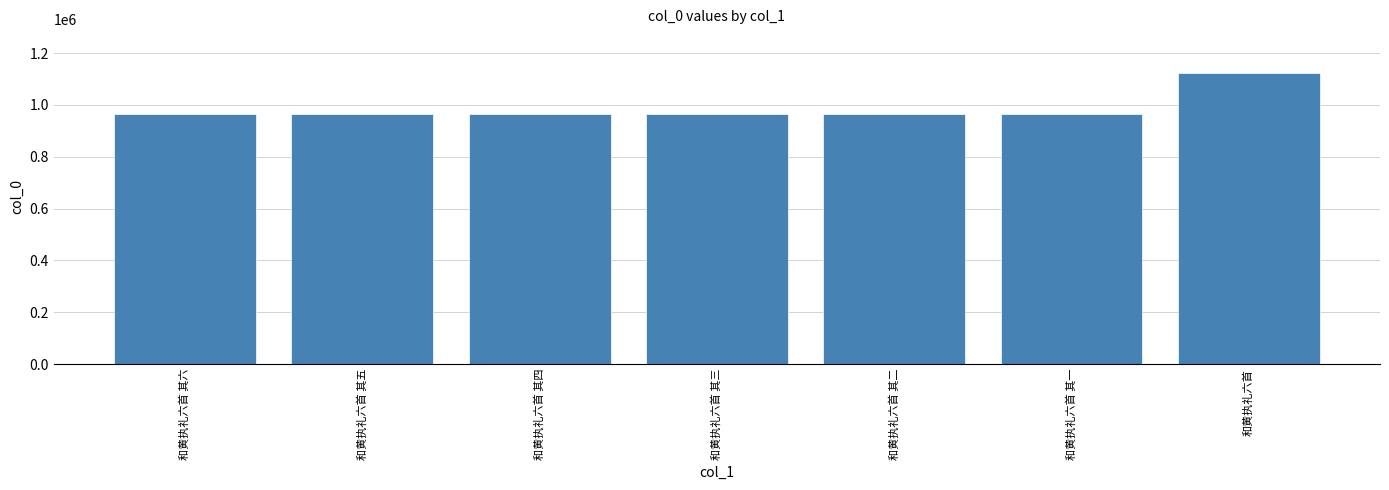

Is it true that the value at 和黄执礼六首 其六 is 966070?

True